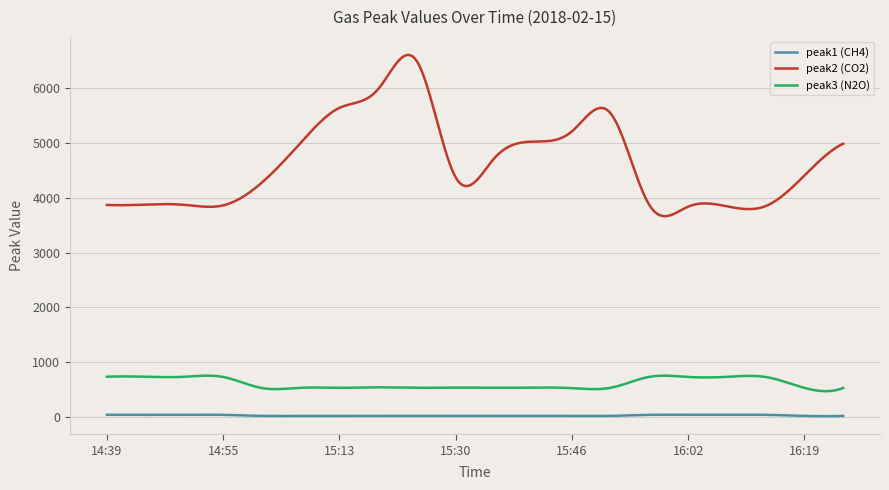

What is the greatest value displayed?

6605.5